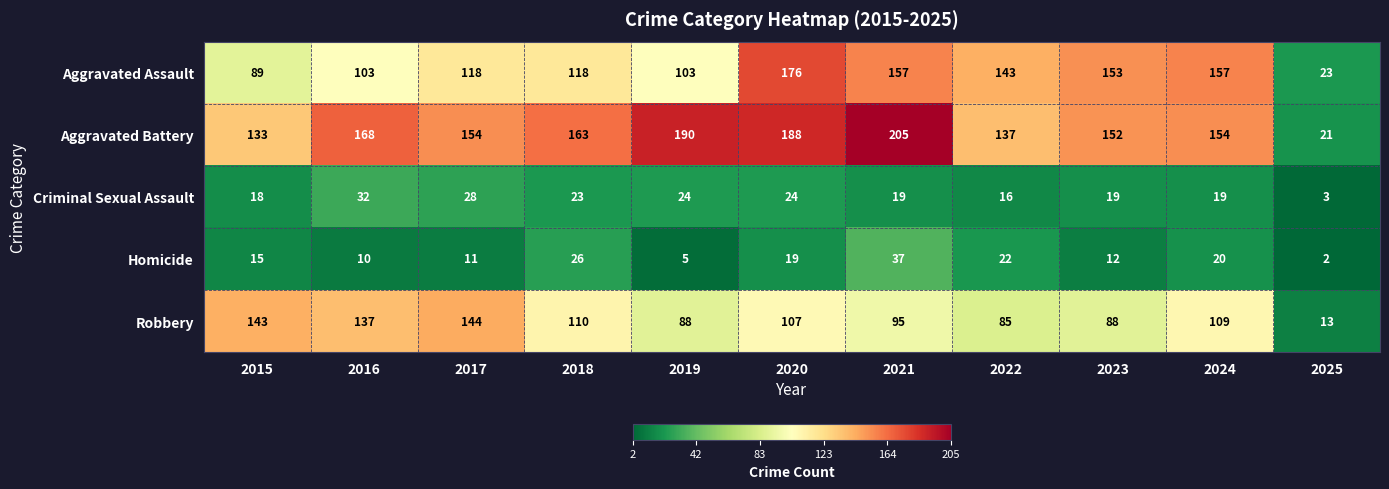

What is the difference between the maximum and minimum values in the Robbery series?

131